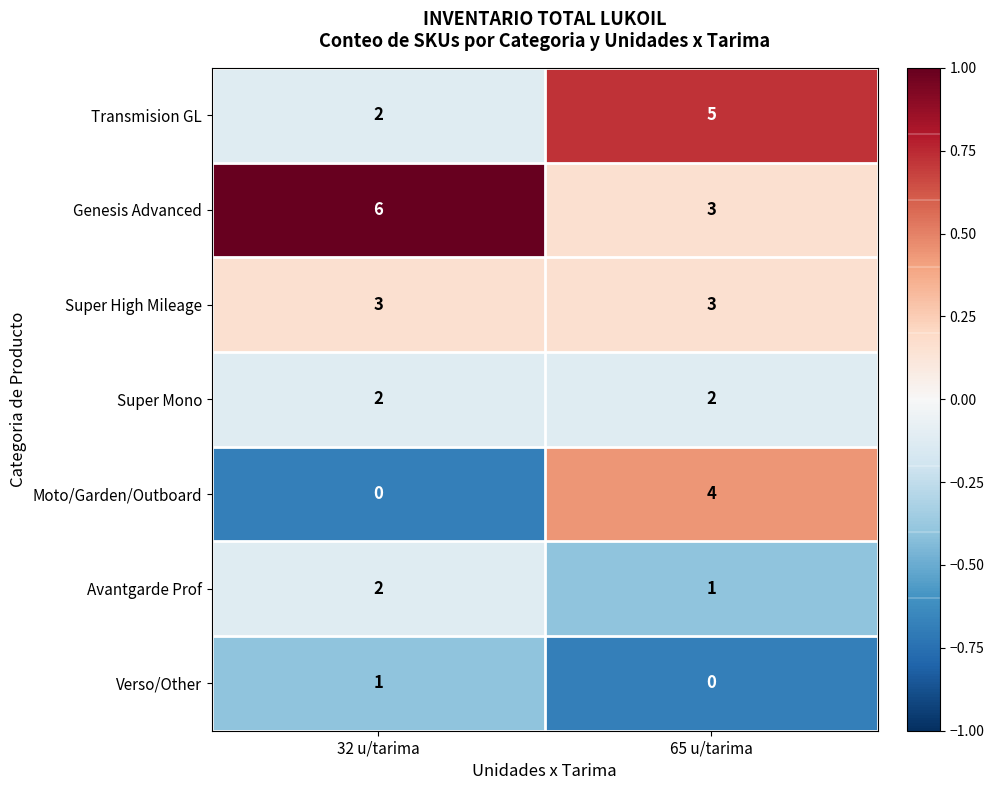

Reading left to right, what are all the values shown in this chart?

Transmision GL: 2	5
Genesis Advanced: 6	3
Super High Mileage: 3	3
Super Mono: 2	2
Moto/Garden/Outboard: 0	4
Avantgarde Prof: 2	1
Verso/Other: 1	0